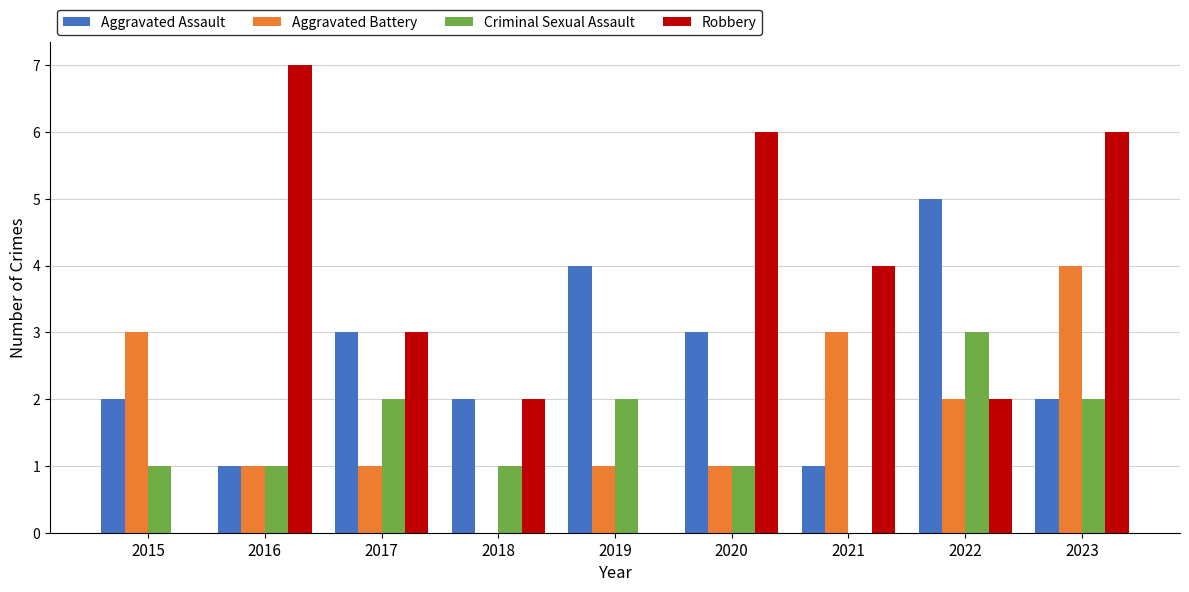

Read the Criminal Sexual Assault value at 2016.

1